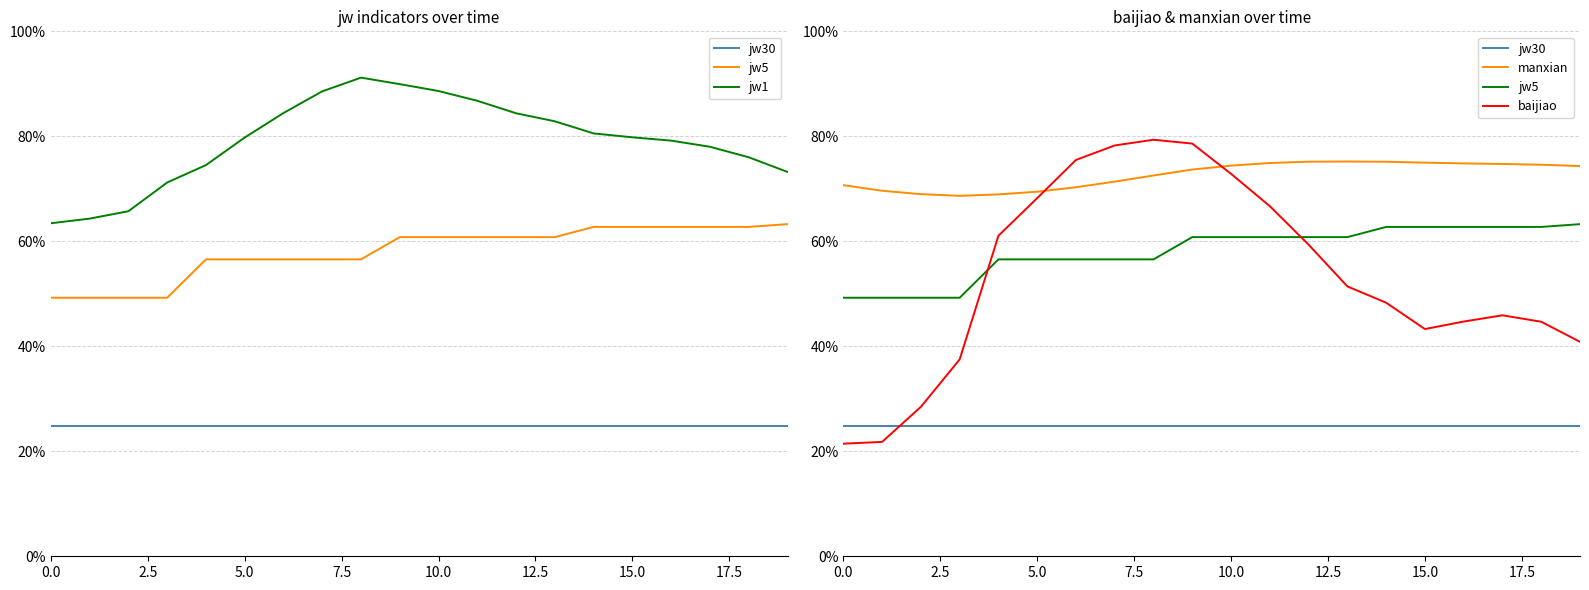

True or false: manxian has more than 1 interior local peaks.

False